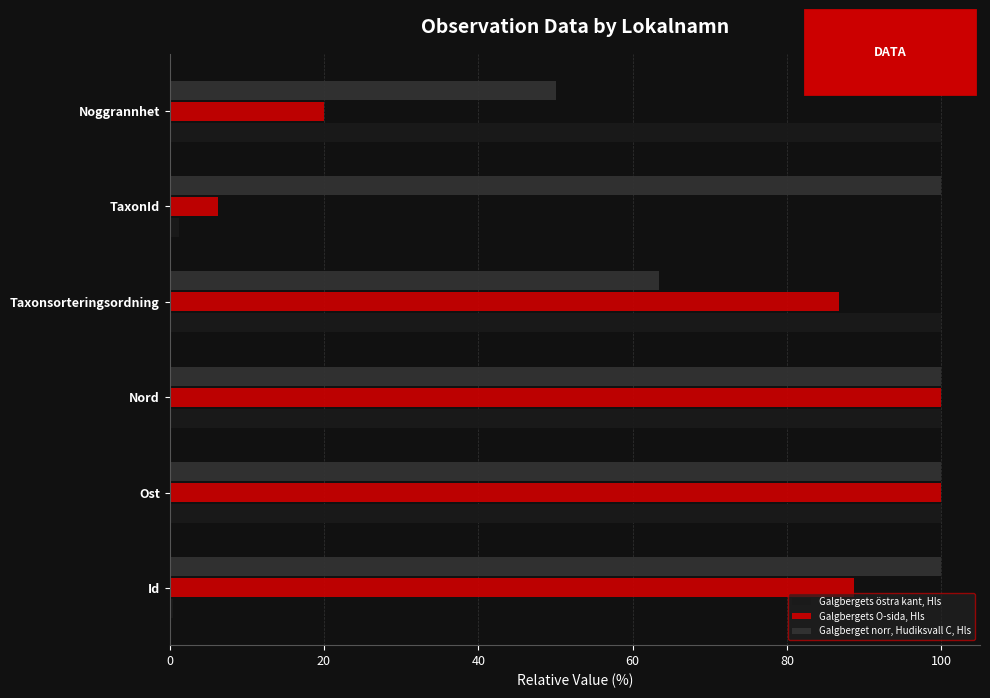

At TaxonId, list the series in order from largest to smallest.

Galgberget norr, Hudiksvall C, Hls, Galgbergets O-sida, Hls, Galgbergets östra kant, Hls